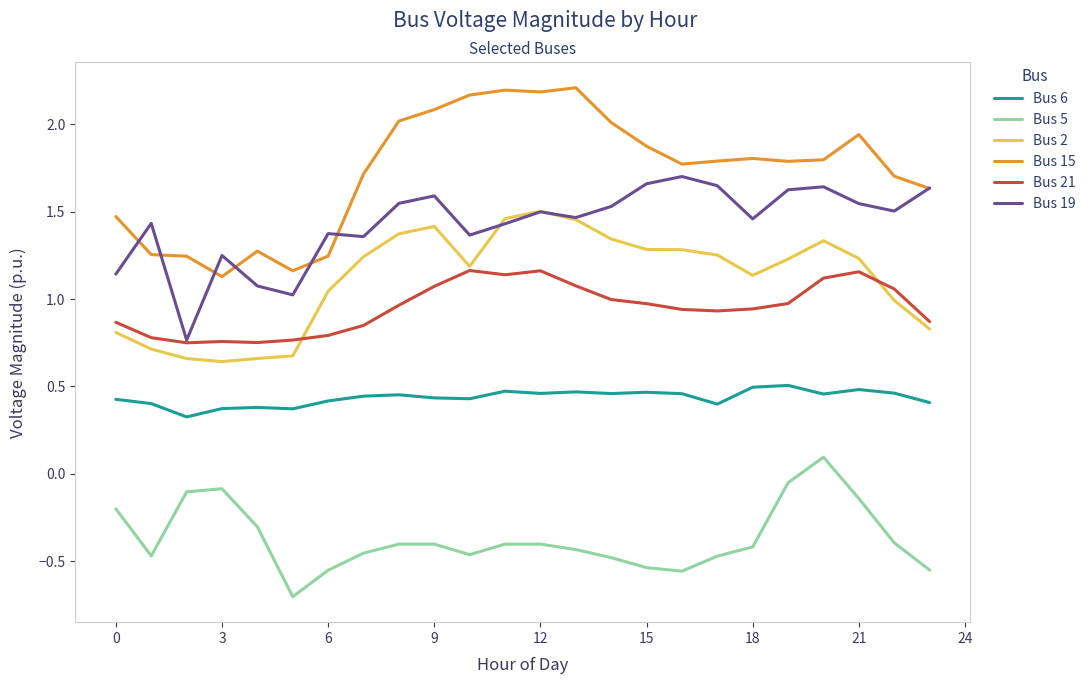

True or false: Bus 15 and Bus 5 intersect in this chart.

False